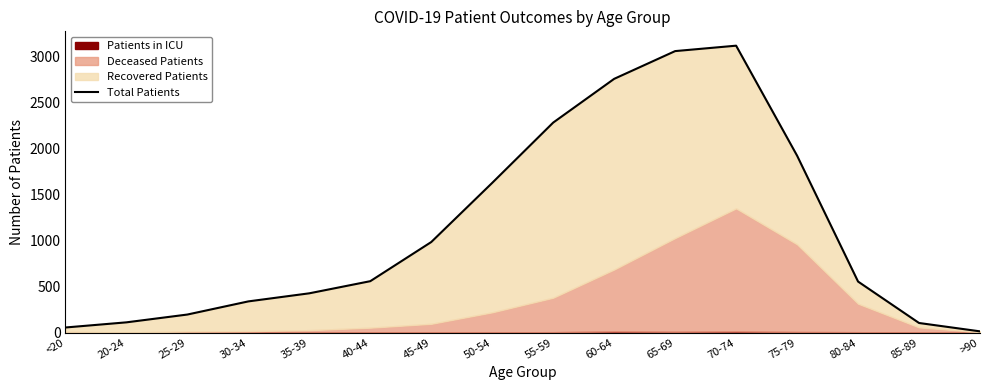

What position from the left is 75-79?

13